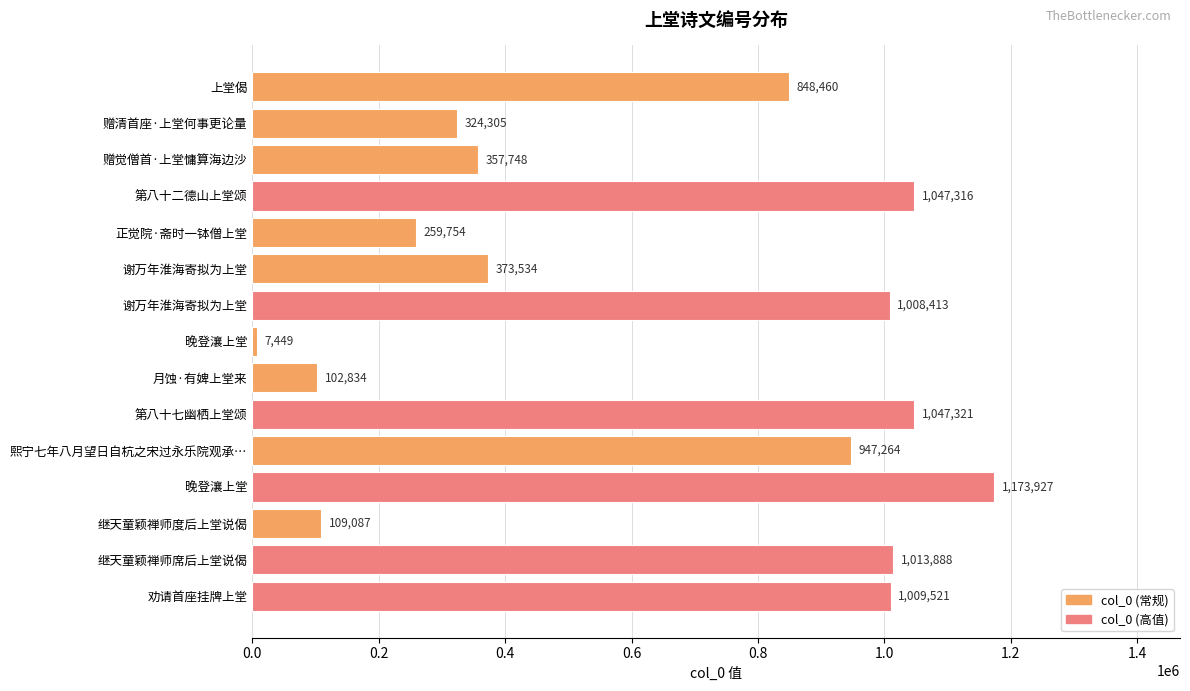

How many categories are shown in the chart?

15